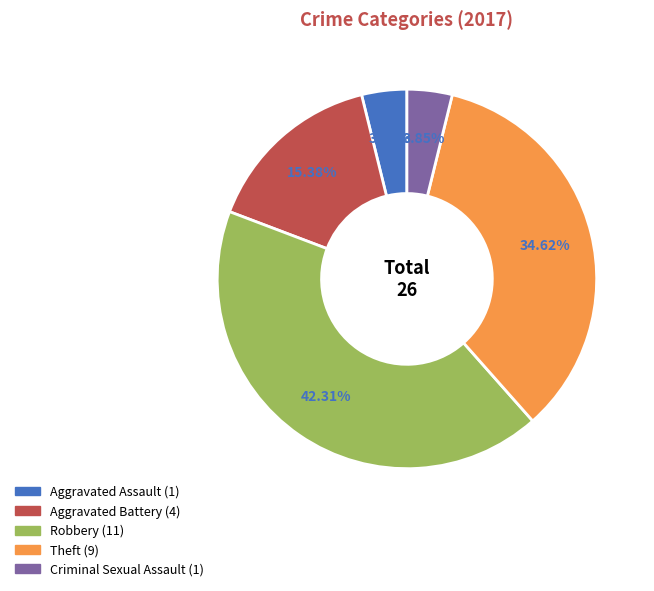

Between Aggravated Battery and Aggravated Assault, which is larger?

Aggravated Battery